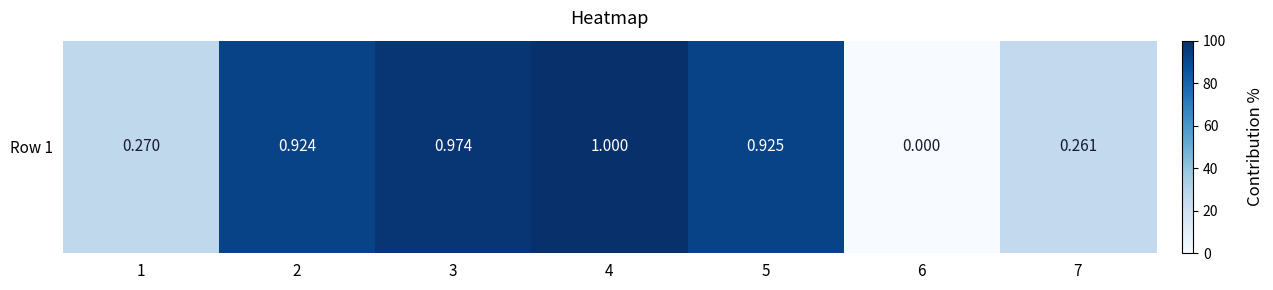

List the labels in order of value, smallest first.

6, 7, 1, 2, 5, 3, 4